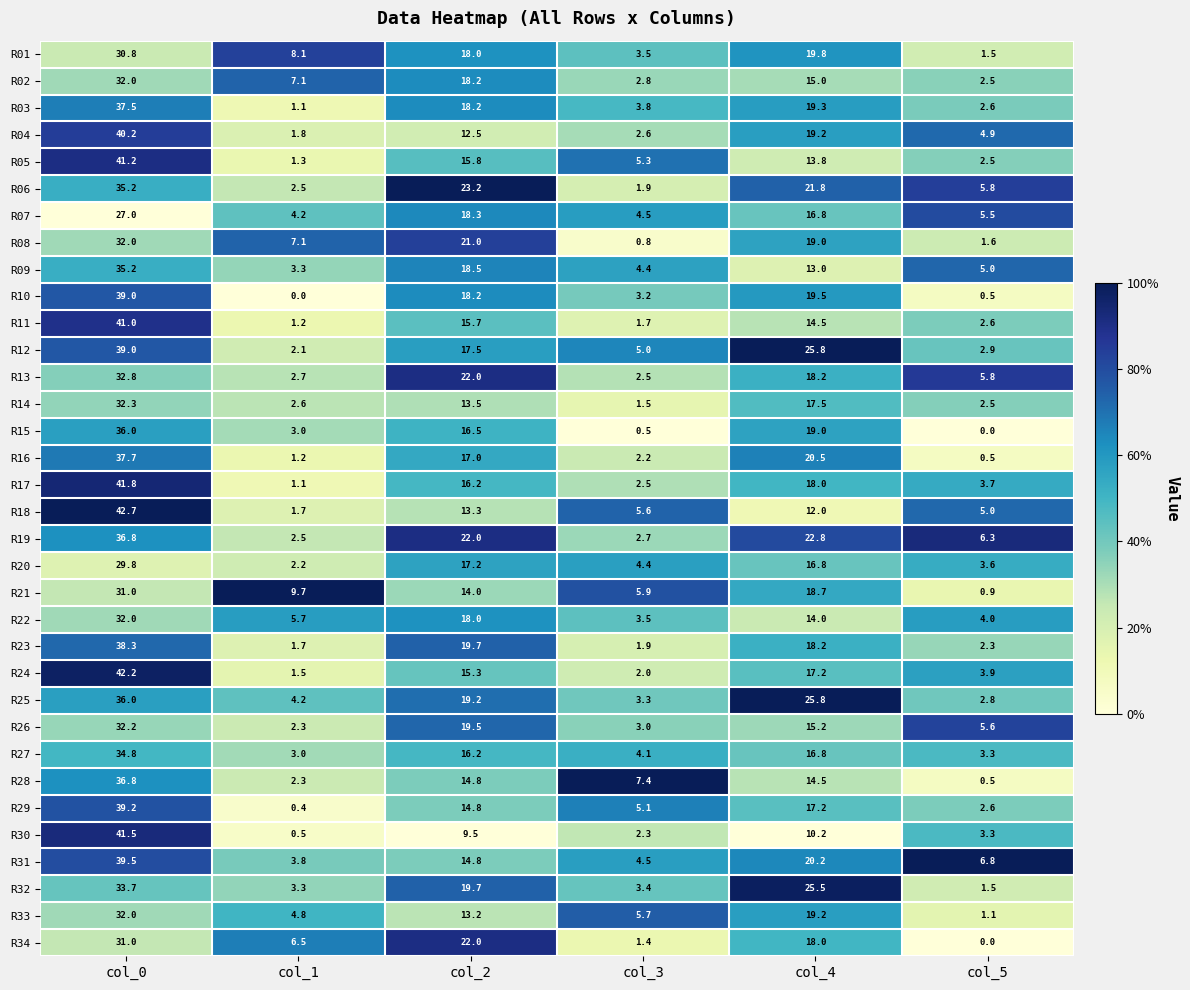

What is the maximum value for R09?

35.2